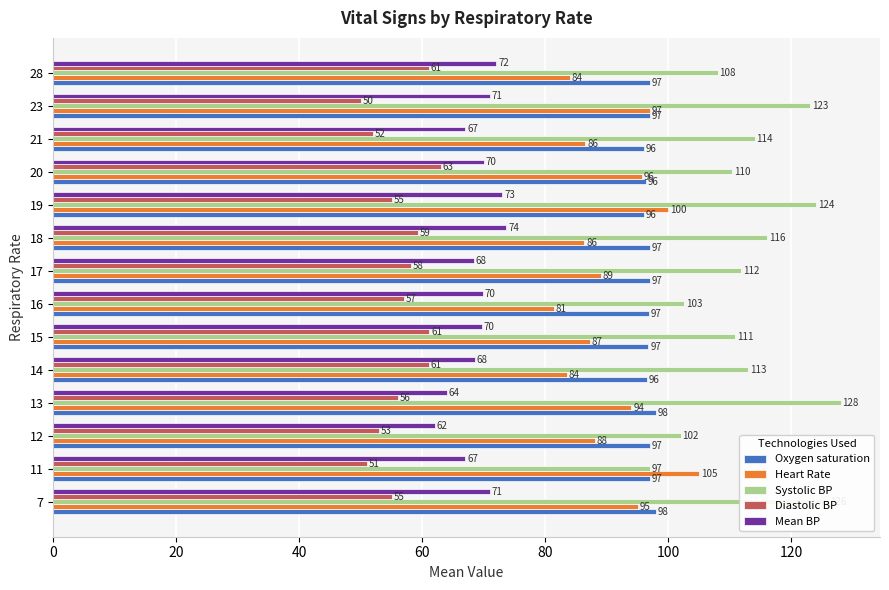

Which series has the largest range (max minus min)?

Systolic BP